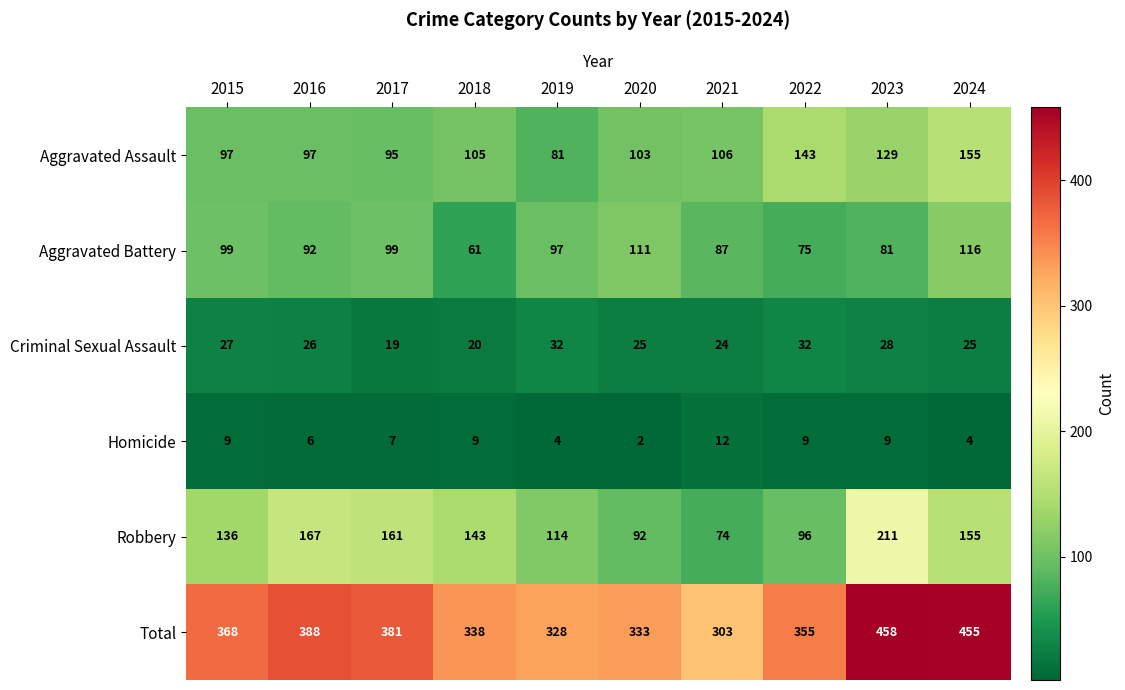

Which category has the lowest value across all series?

2020